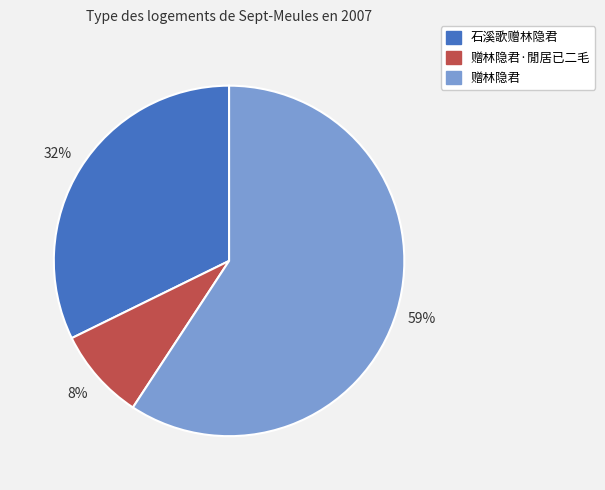

Does any single category account for the majority?

Yes